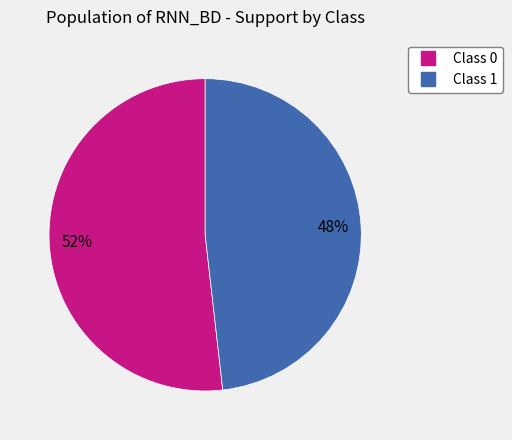

To the nearest percent, what is the difference between the largest and smallest slice percentages?

4%